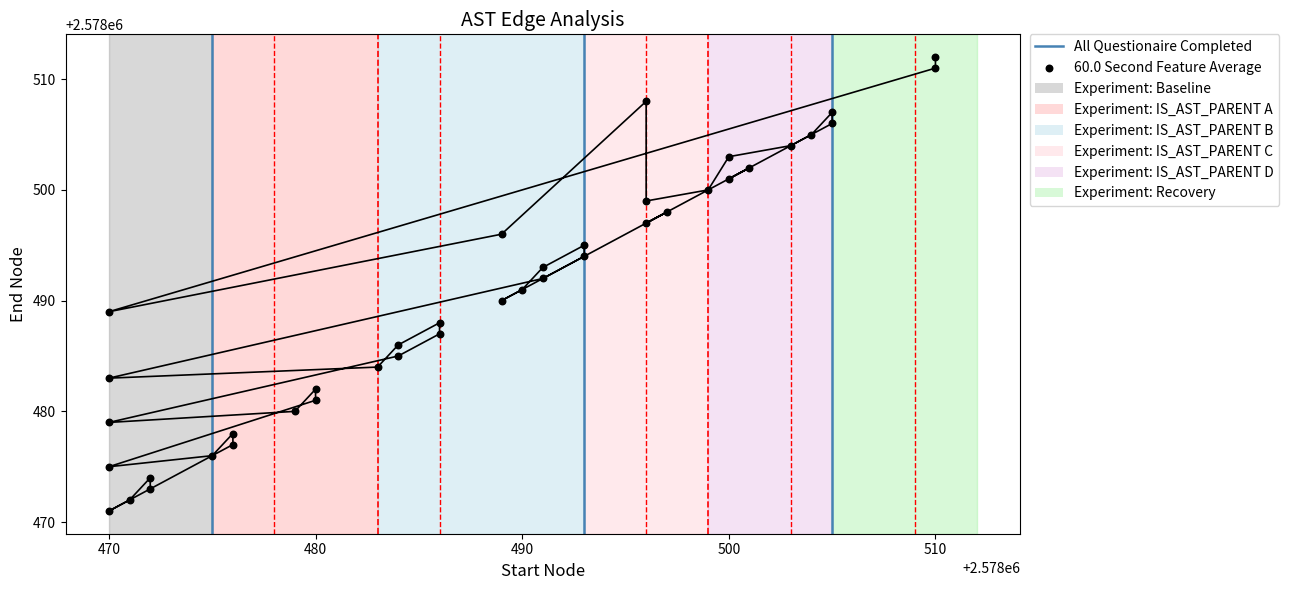

Approximately how many times larger is the value at 2578484 compared to 2578496?

1.0